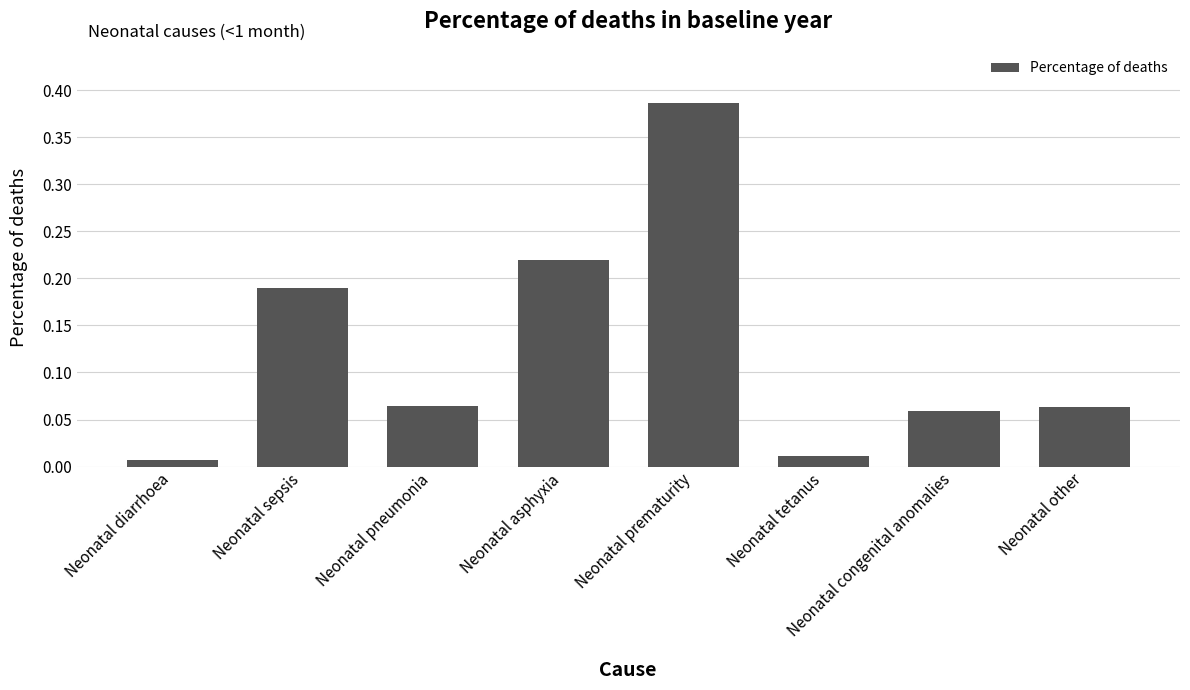

What is the sum of all values?

1.0